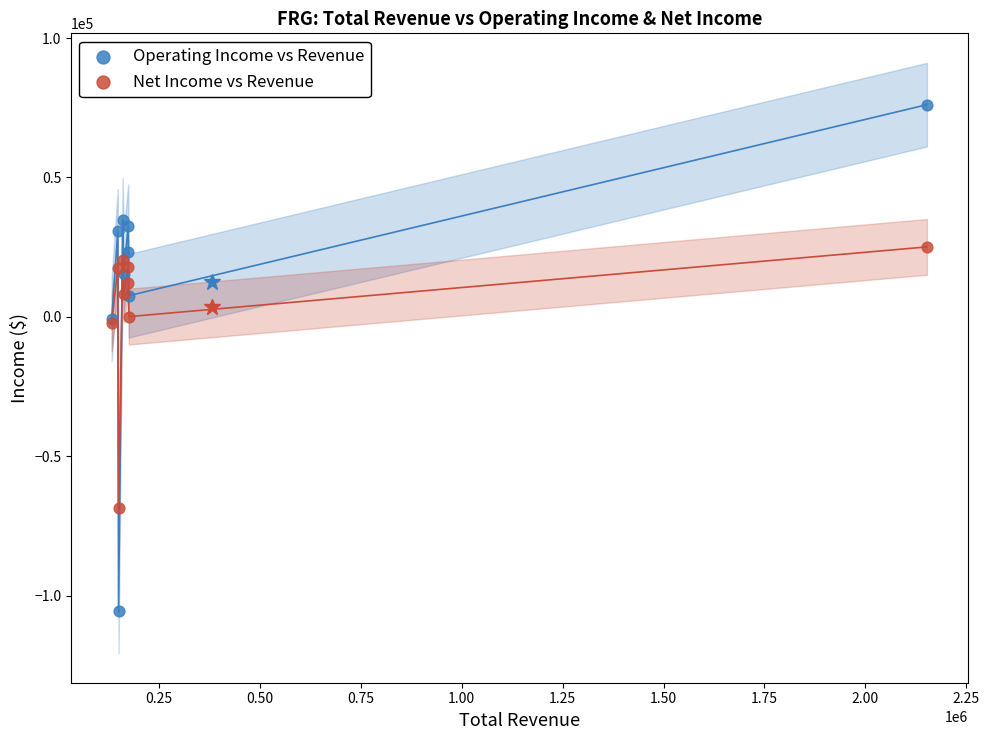

Which series reaches the minimum Y coordinate?

Operating Income vs Revenue